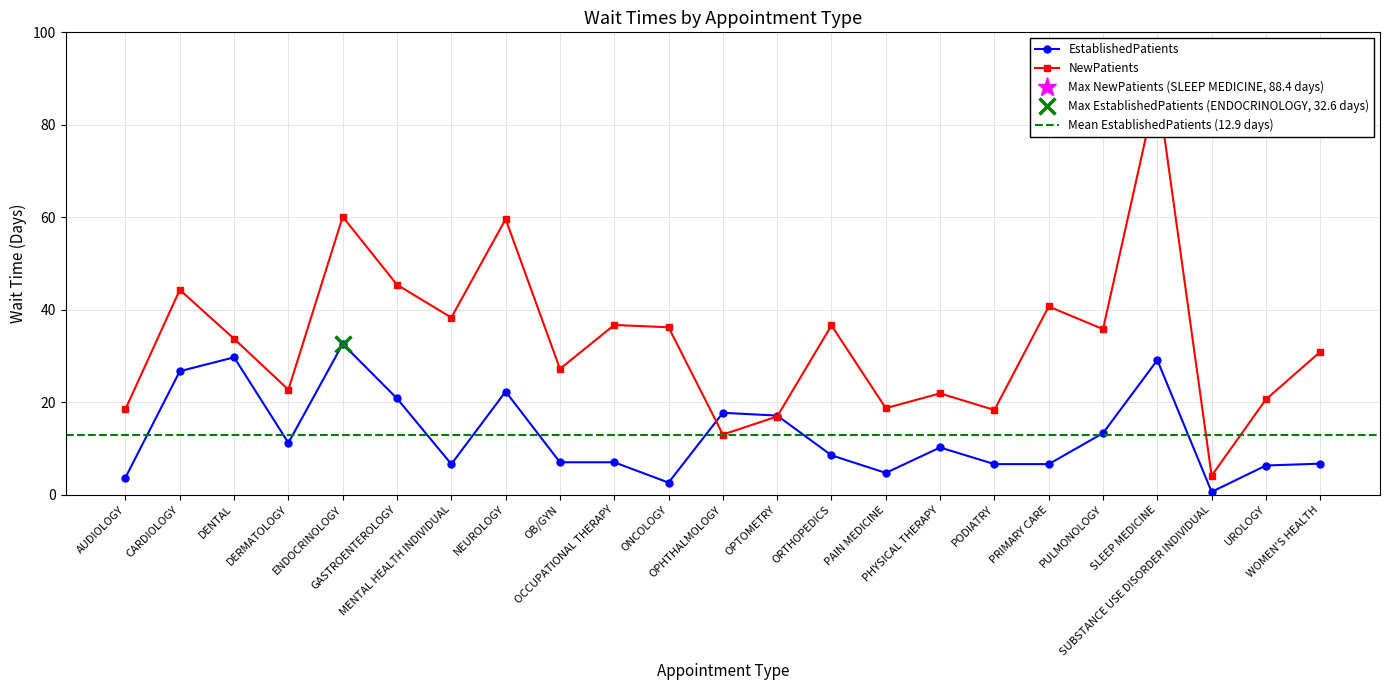

What position from the left is ENDOCRINOLOGY?

5